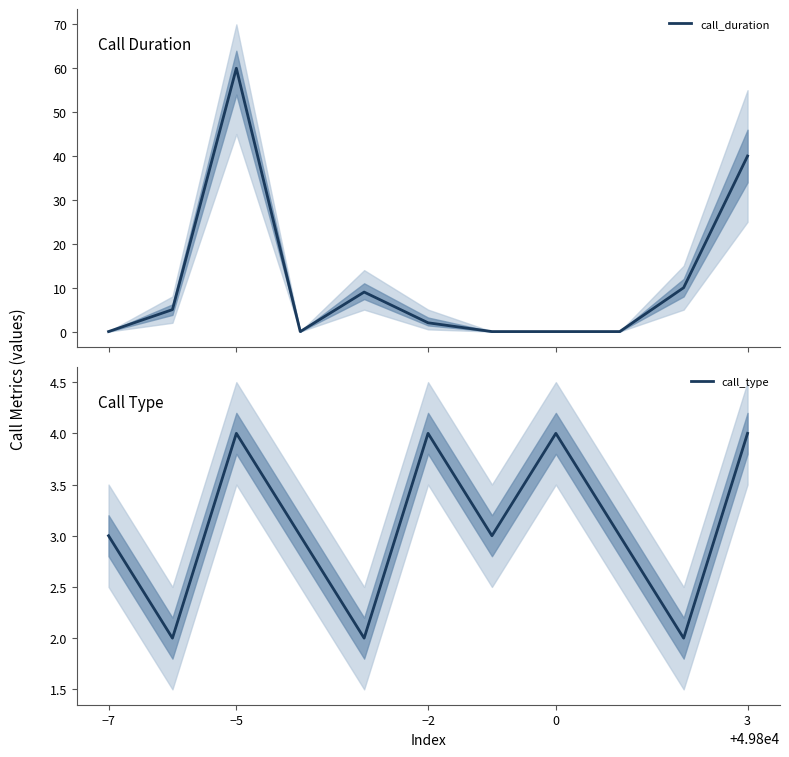

What is the highest value of the call_type series?

4